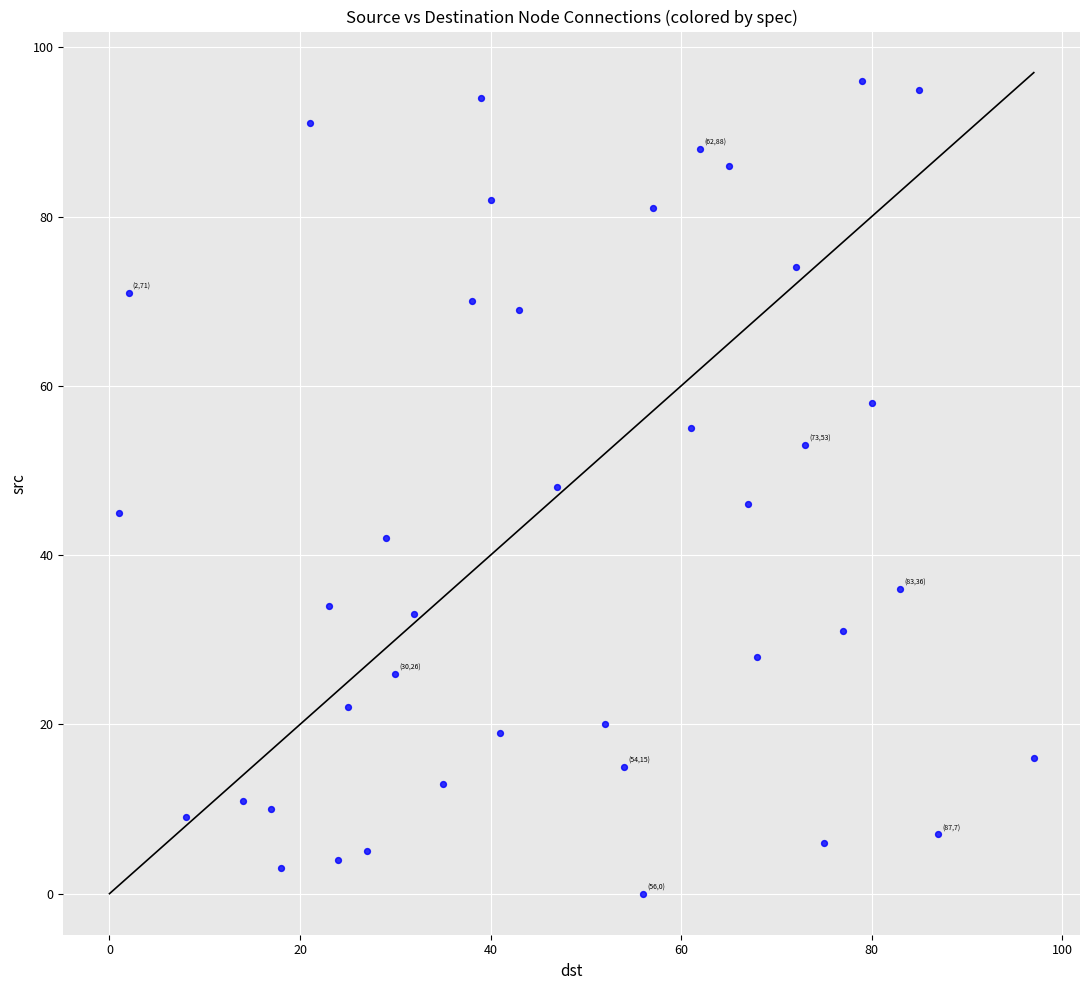

What is the range of X values (max minus min)?

96